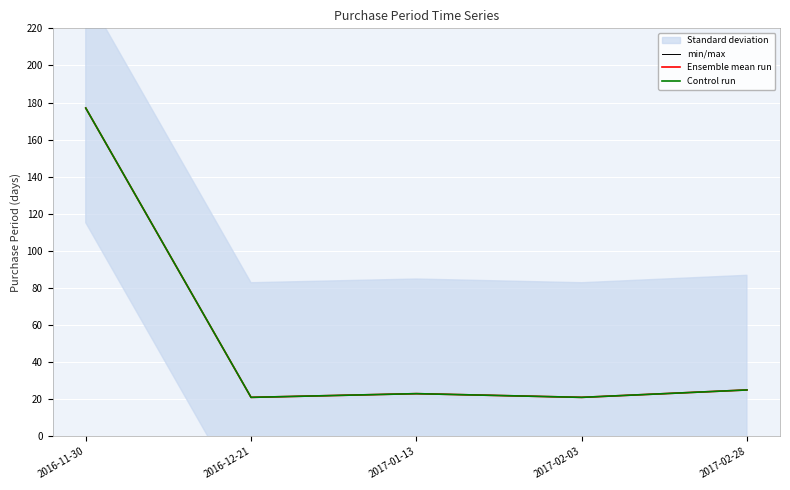

How many data points in min/max are less than 23?

2